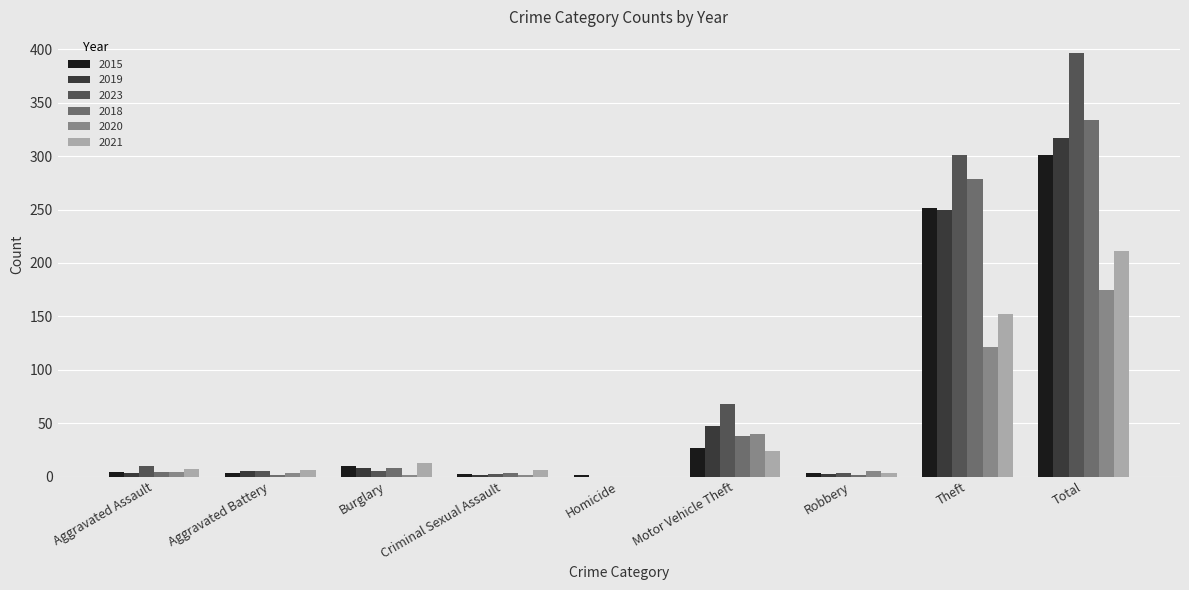

The 2018 series shows 0 at Homicide. True or false?

True